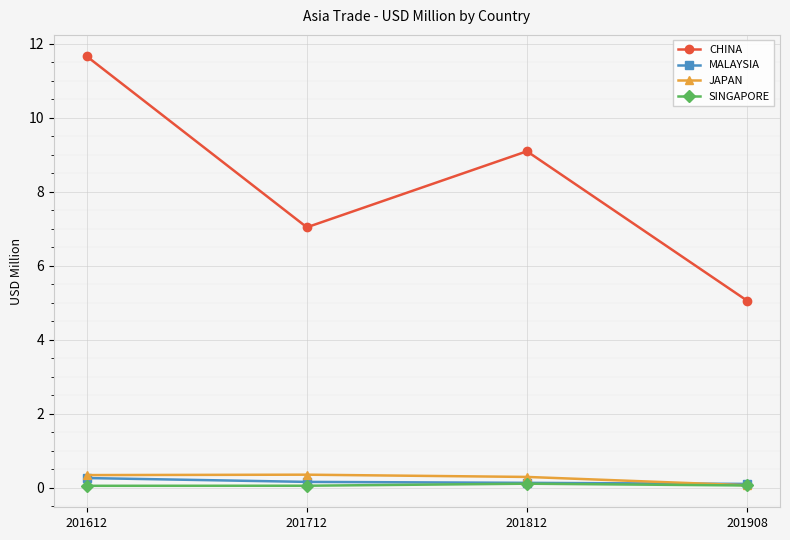

True or false: CHINA and MALAYSIA intersect in this chart.

False